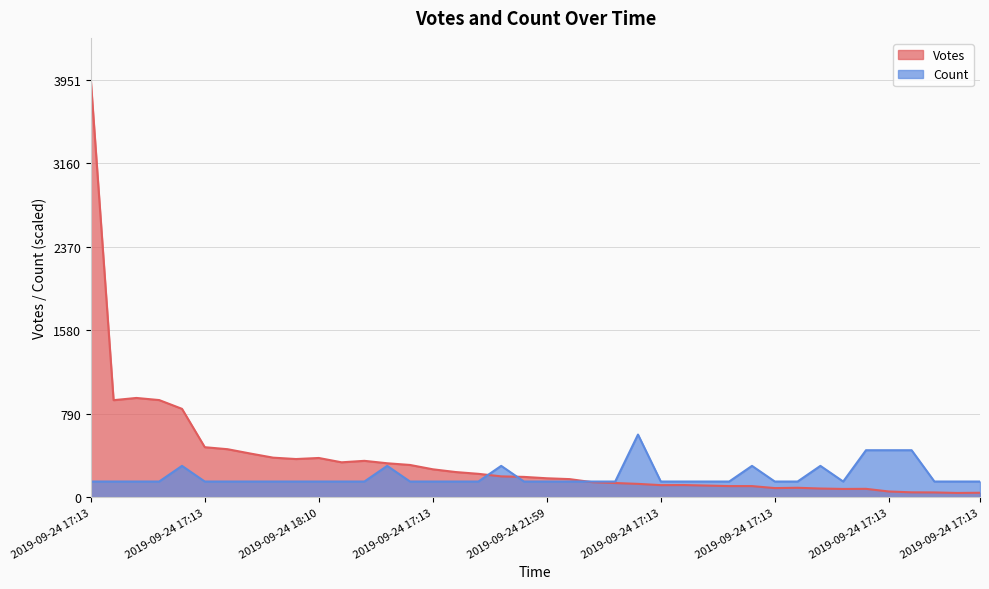

At how many categories does at least one series exceed 2420?

1